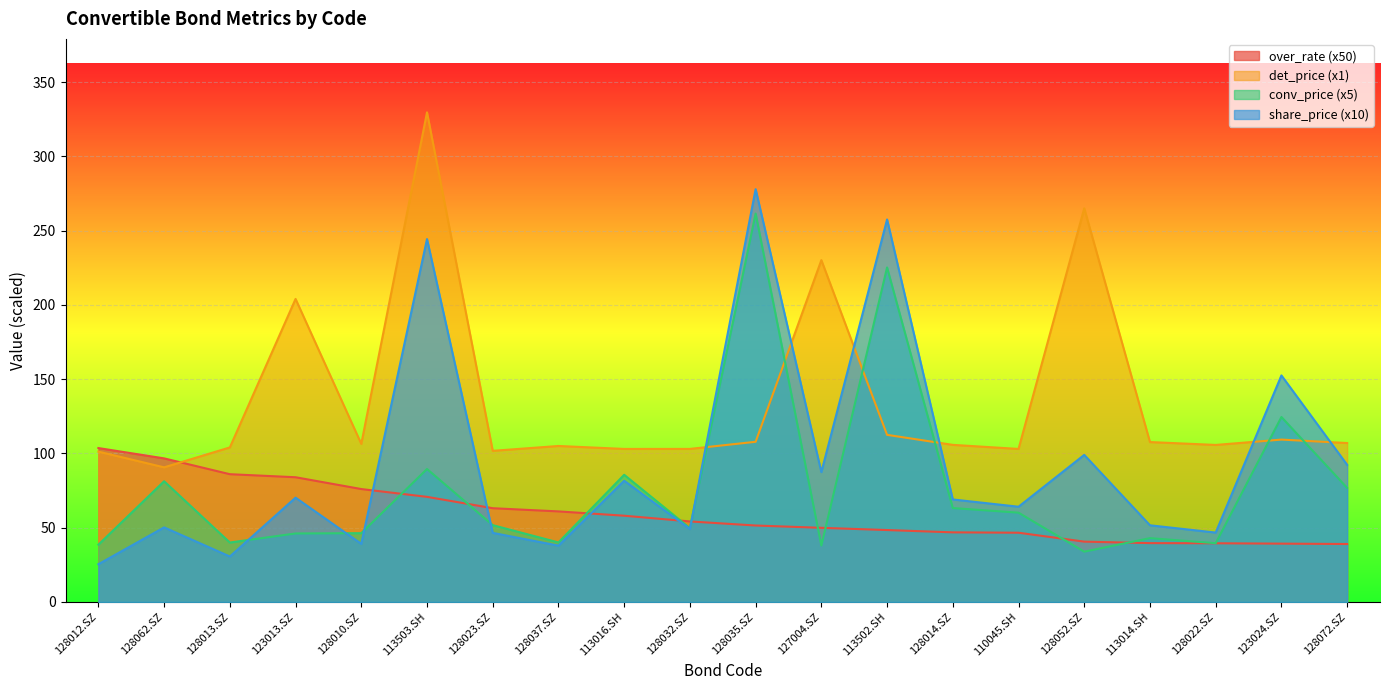

What is the difference between the highest and lowest values at 113502.SH?

209.1